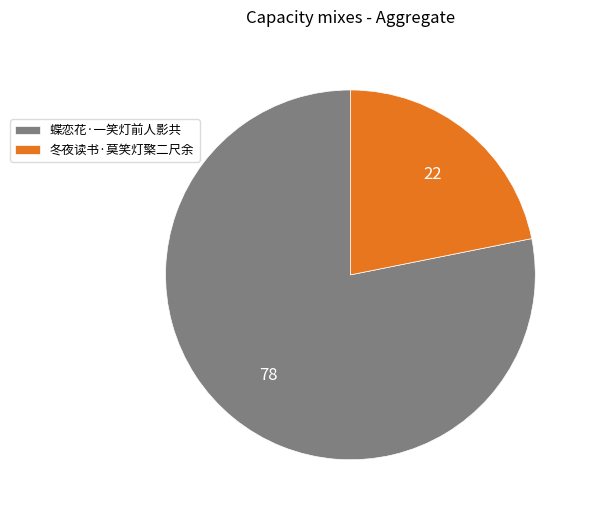

True or false: 冬夜读书·莫笑灯檠二尺余 accounts for 31% of the total.

False